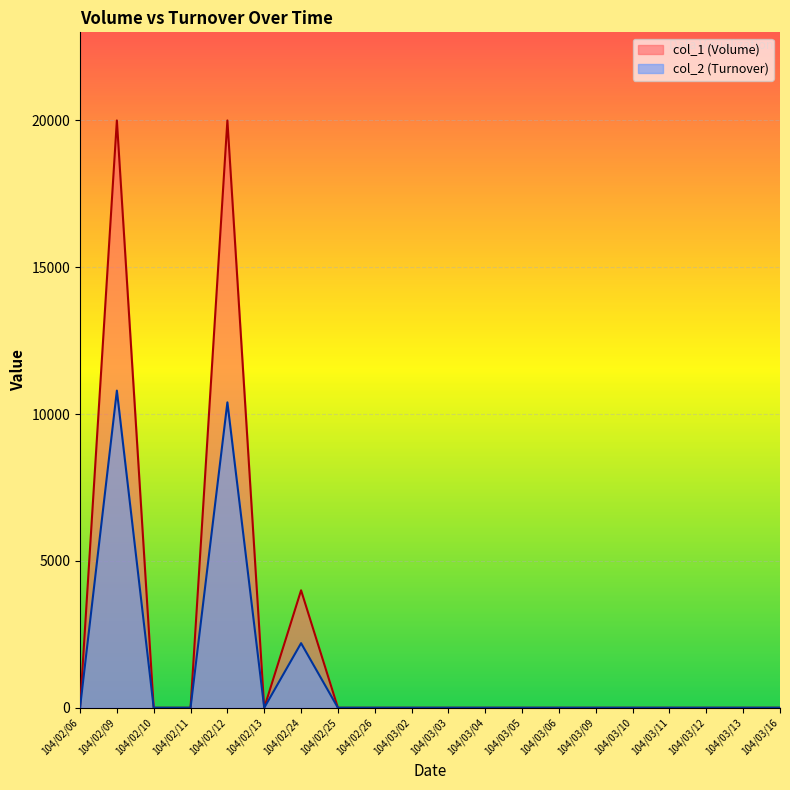

At 104/02/06, list the series in order from smallest to largest.

col_1, col_2